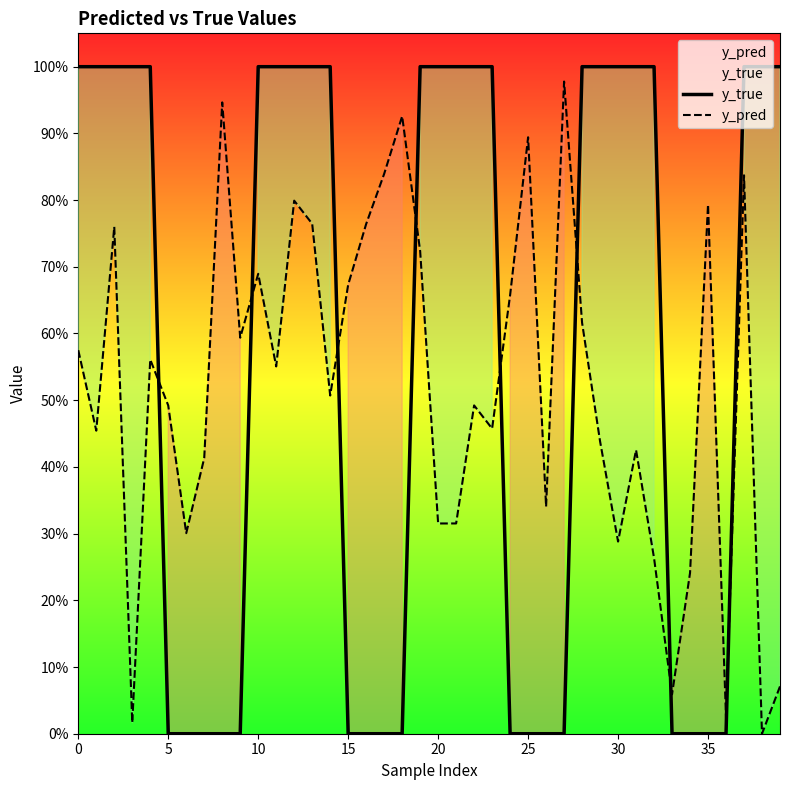

What is the maximum value shown in the chart?

1.0